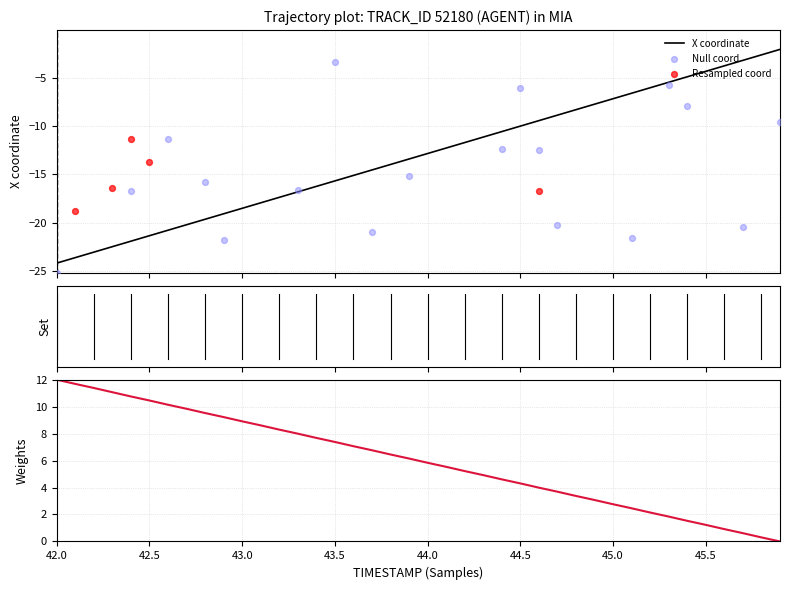

At how many categories does at least one series exceed -23?

40